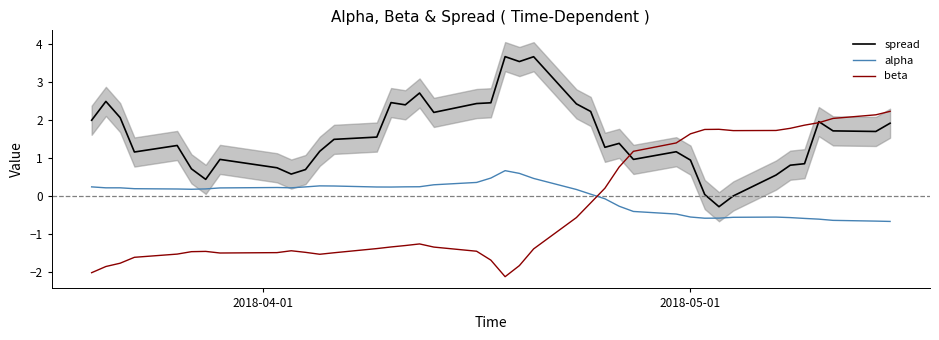

True or false: spread and alpha intersect in this chart.

False